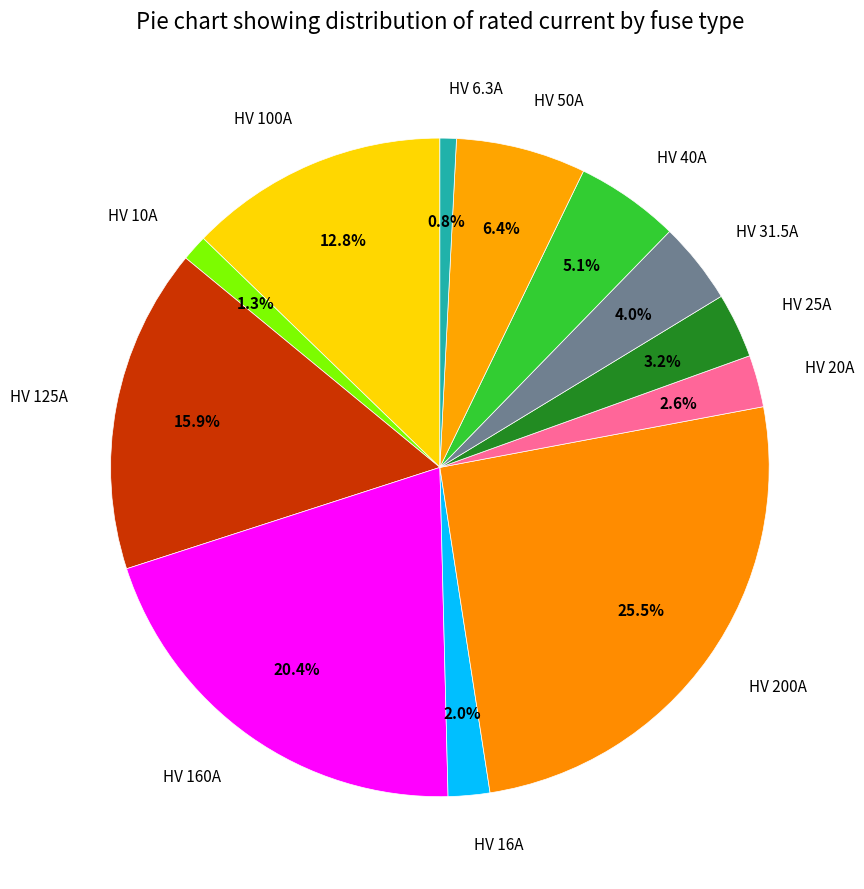

Is HV 160A the majority of the pie?

No